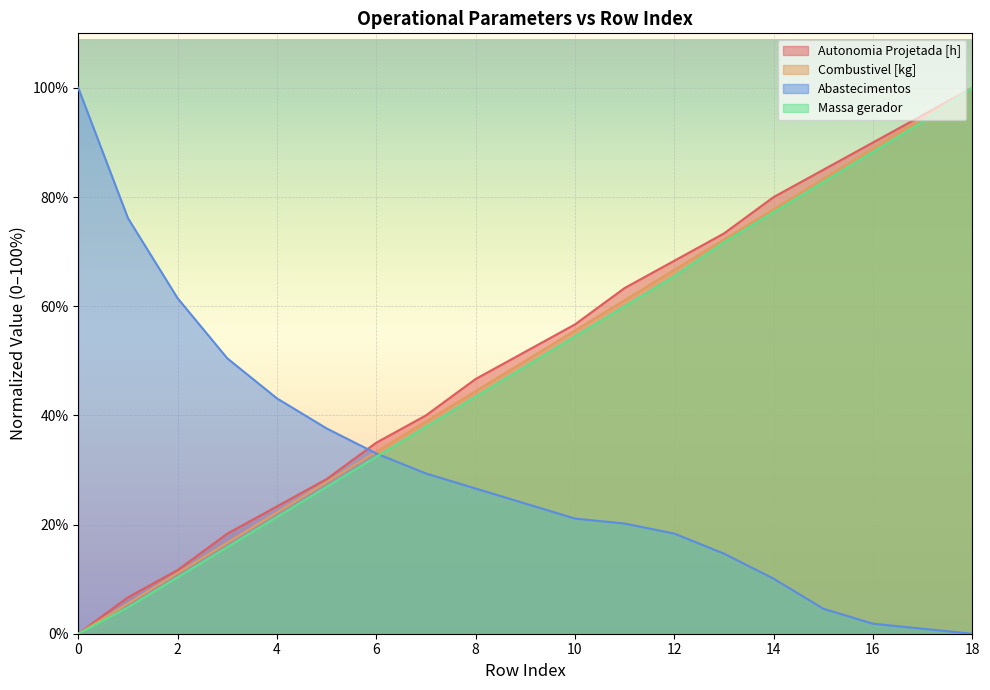

Which series has the largest range (max minus min)?

Autonomia Projetada [h]